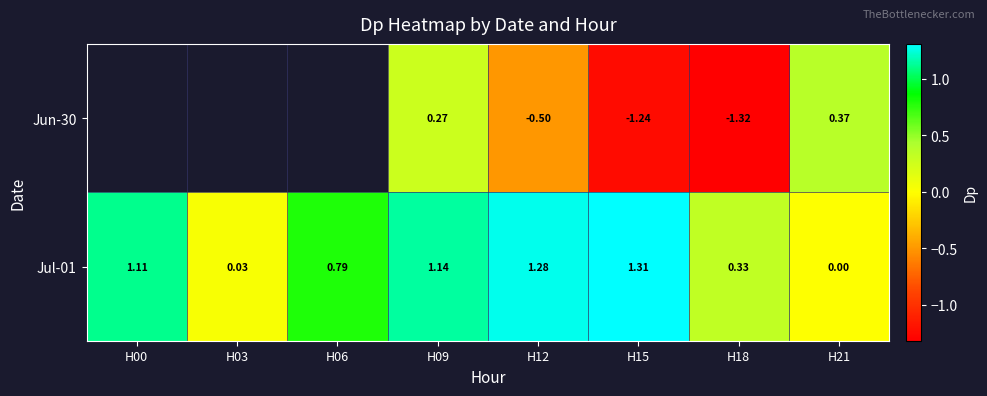

Count the number of categories in the chart.

8